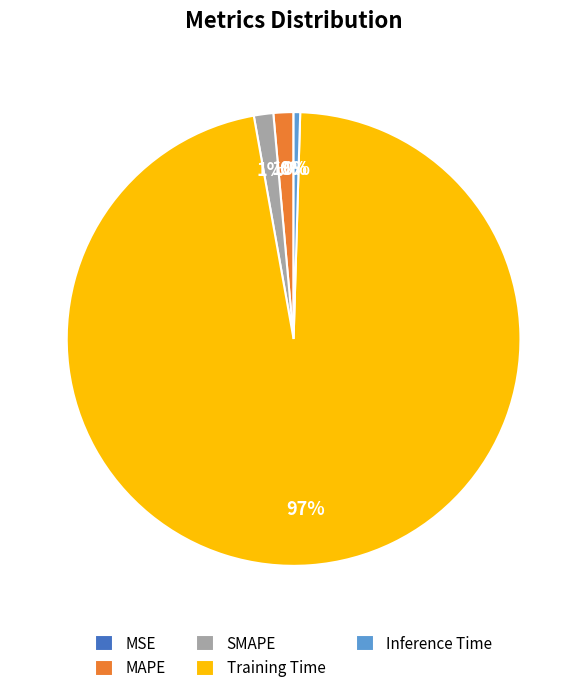

To the nearest percent, what is the average slice percentage?

20%